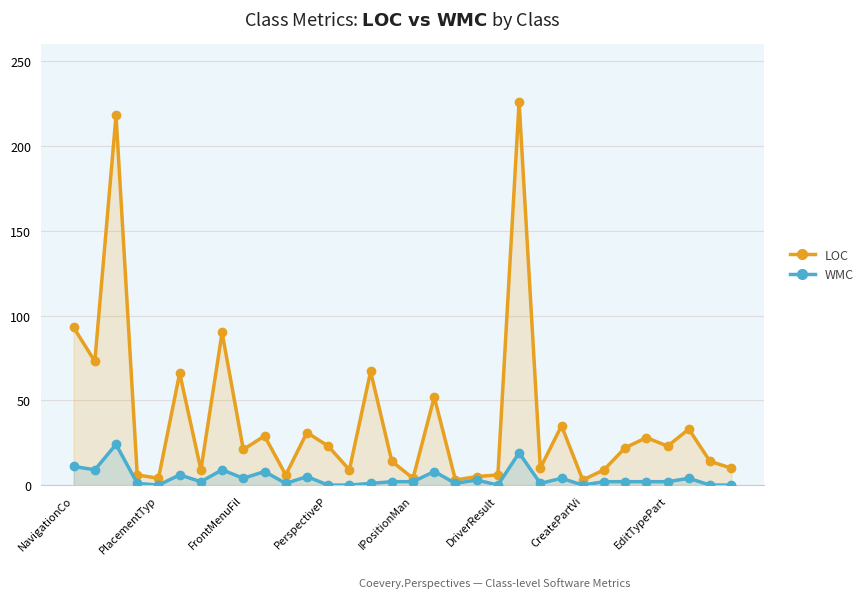

How many values in the WMC series exceed 2?

13